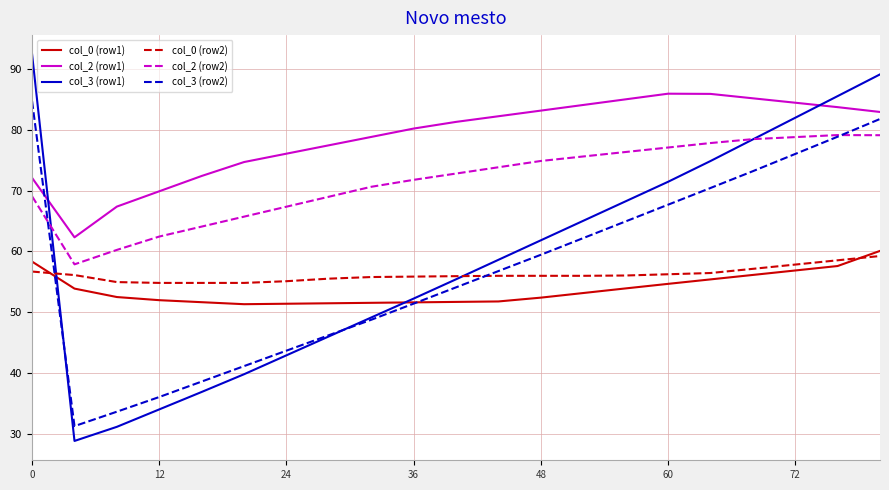

Which series has the largest total across all categories?

col_2 (row1)